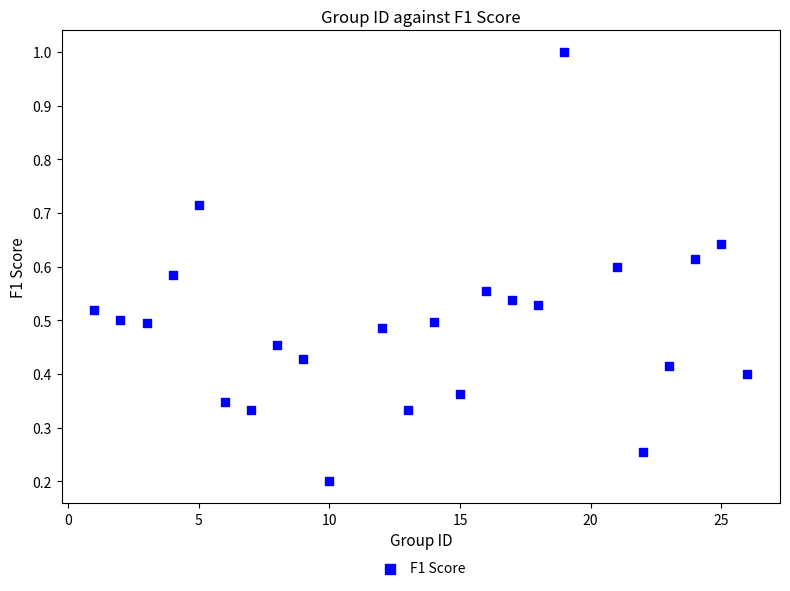

How many points are shown in the scatter plot?

24